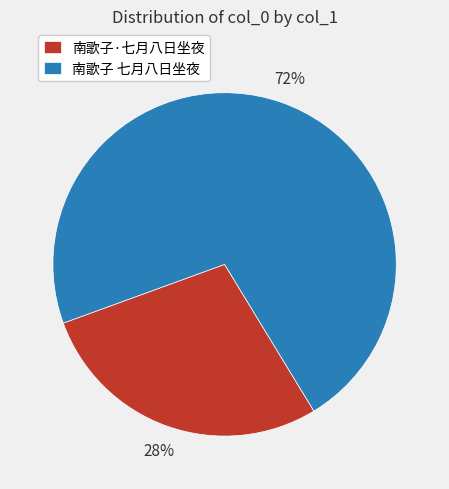

Count the number of slices in the pie.

2